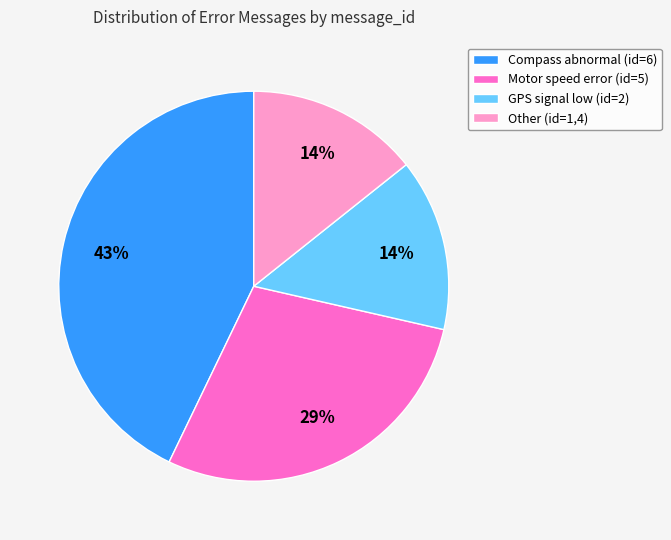

What is the largest slice in the pie chart?

Compass abnormal (id=6)